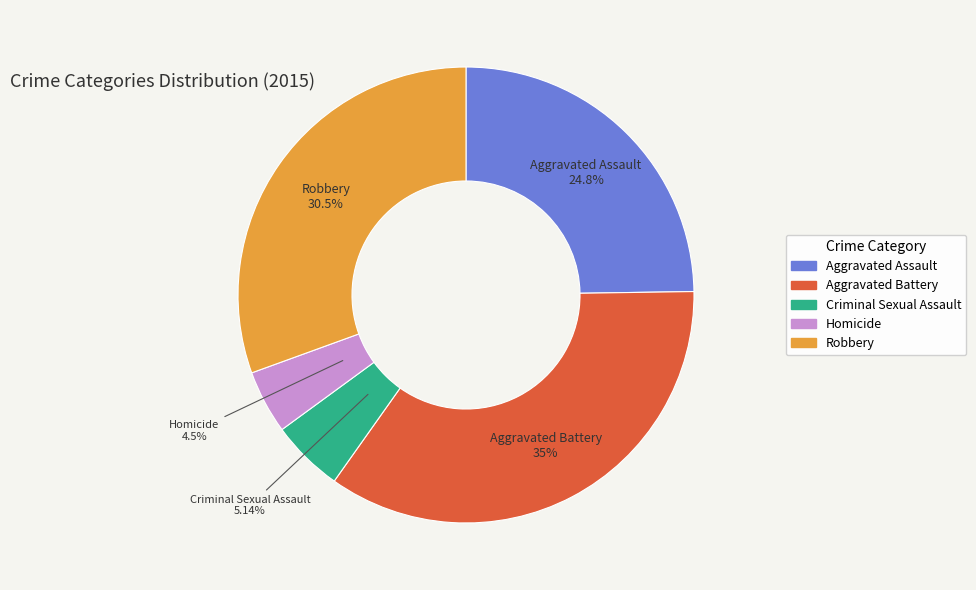

Approximately how many times larger is the value at Robbery compared to Aggravated Battery?

0.9